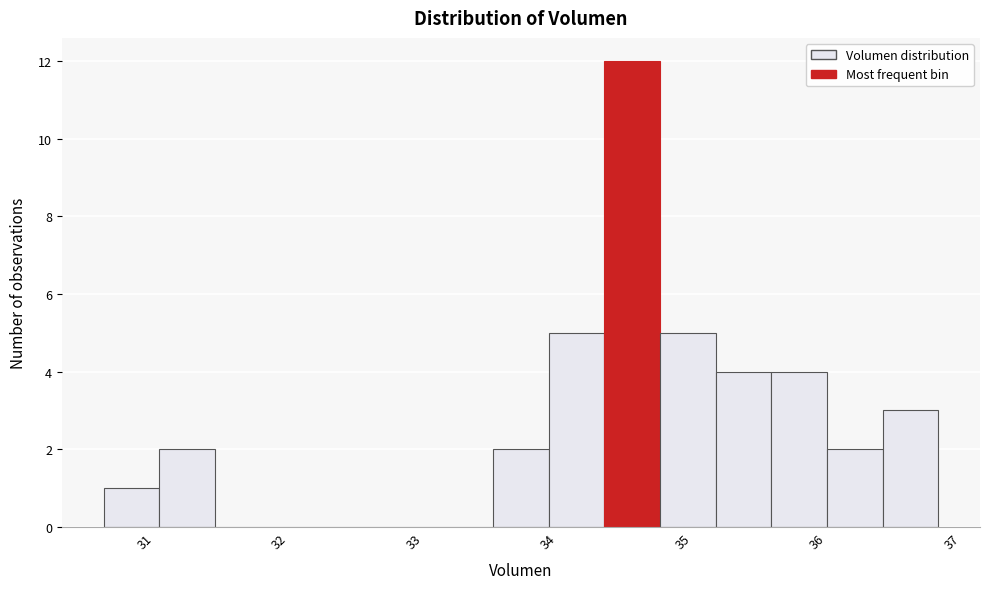

How tall is the bar that spans 33.6 to 34.0 on the x-axis? Neither the bar edges nor the heights are printed on the chart, so give them approximately, as read against the axes.

2